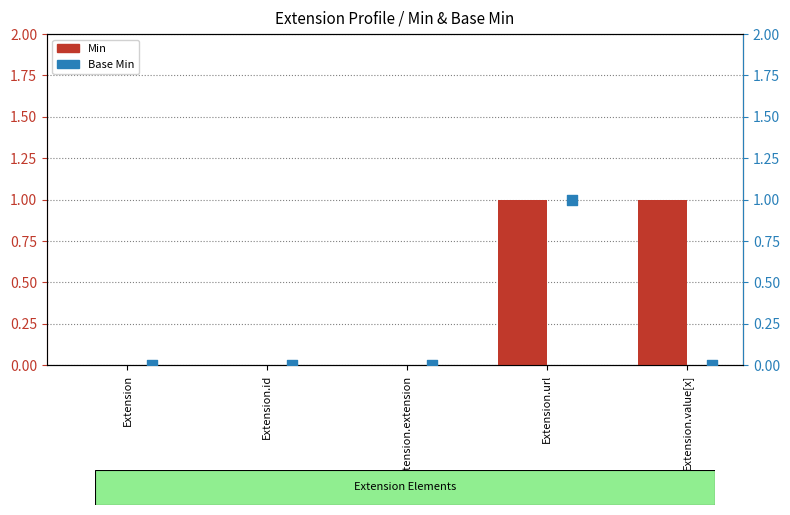

What are all the series names shown in the legend?

Min, Base Min